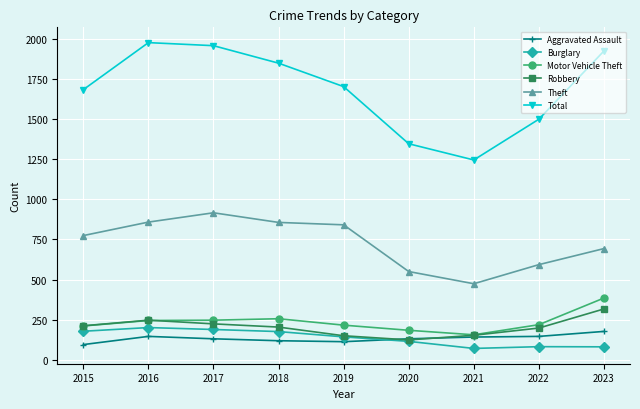

What is the sum of all Total values?

15180